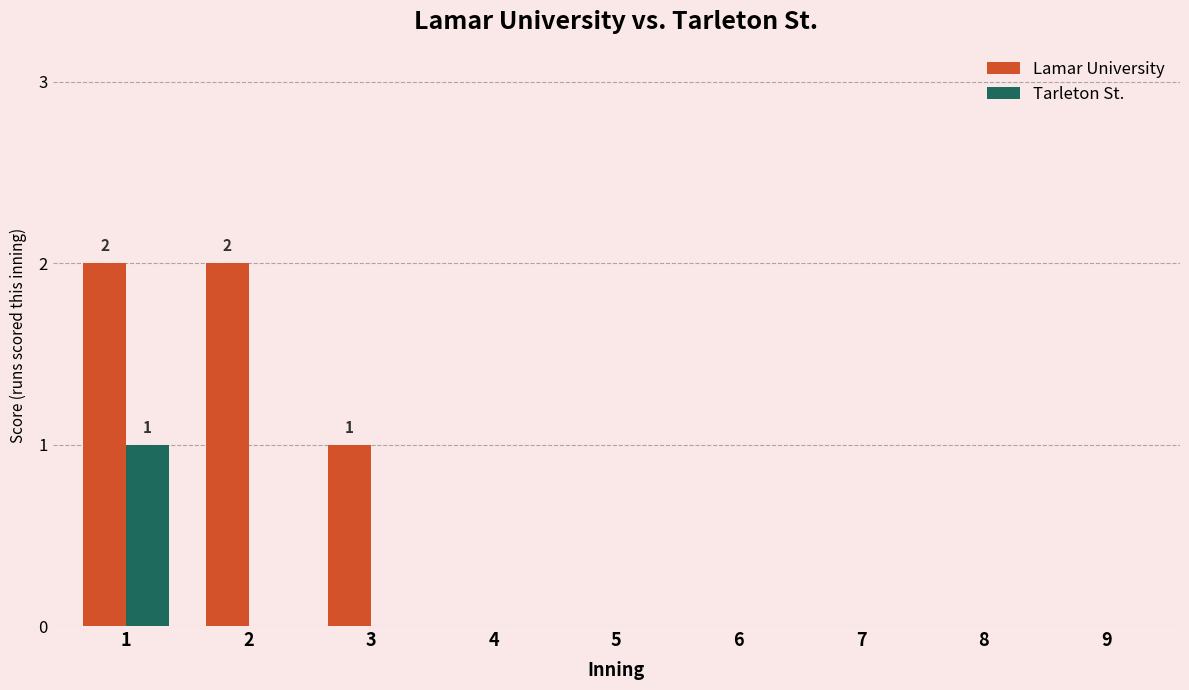

Reading left to right, extract all data points from this chart.

Lamar University: 2	2	1	0	0	0	0	0	0
Tarleton St.: 1	0	0	0	0	0	0	0	0